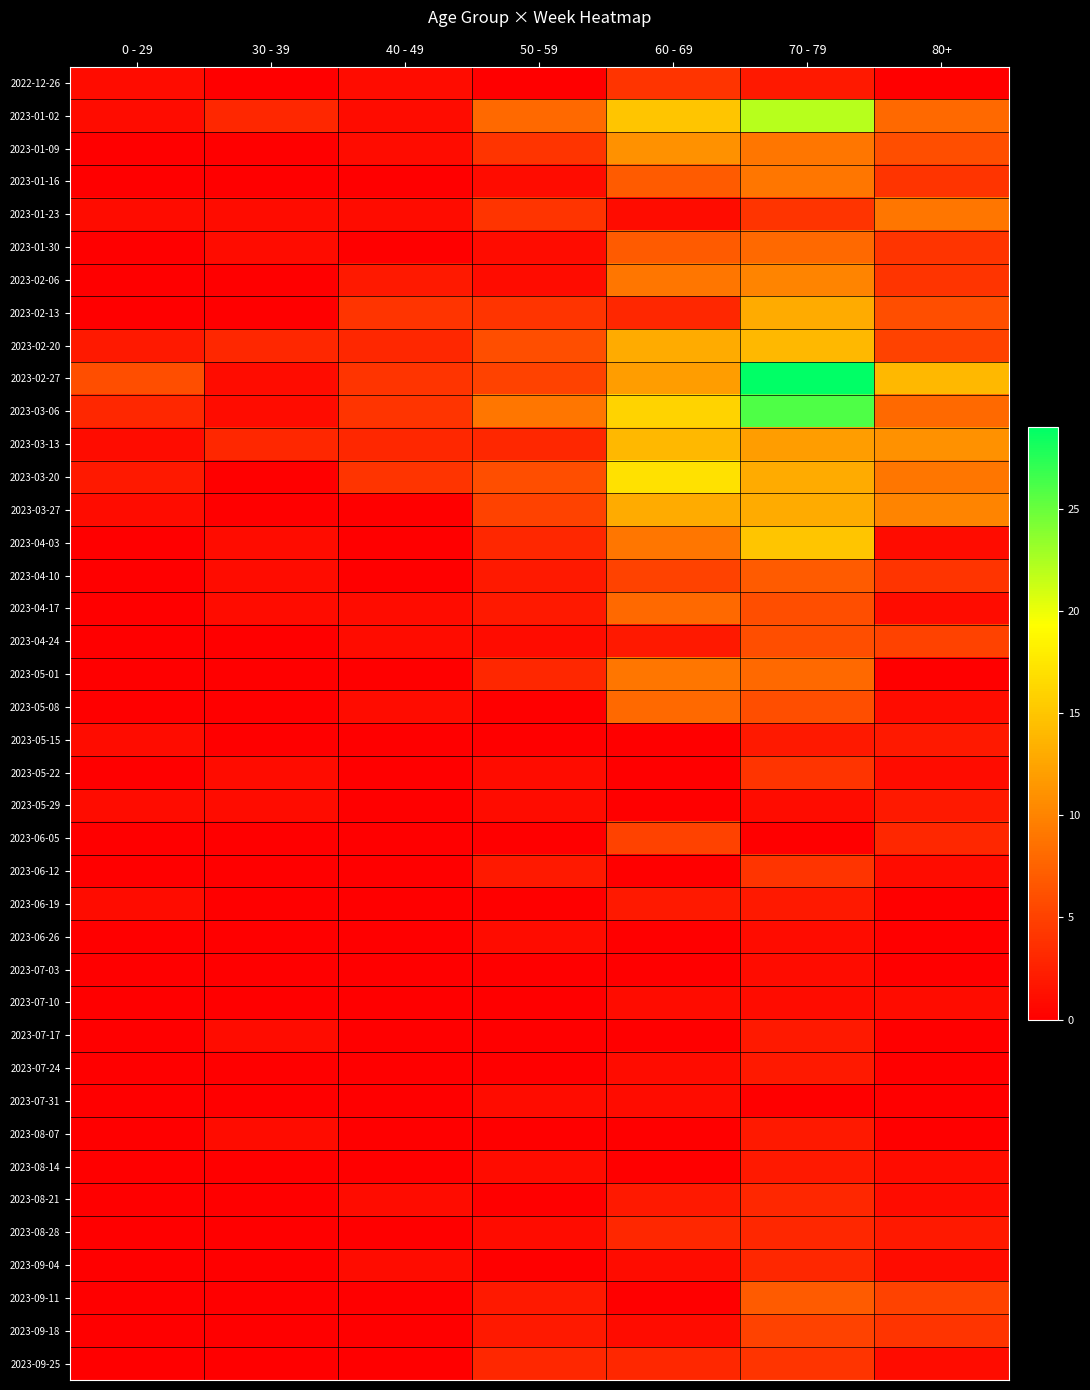

Which series has the largest range (max minus min)?

2023-02-27